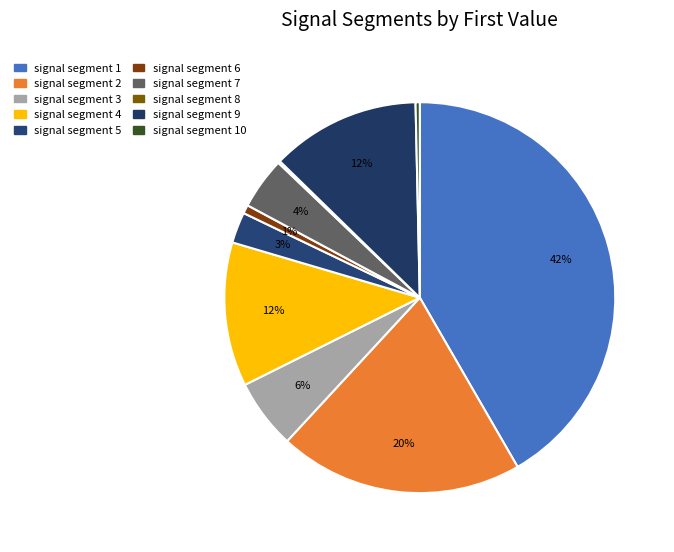

Which category has the biggest portion of the pie?

signal segment 1